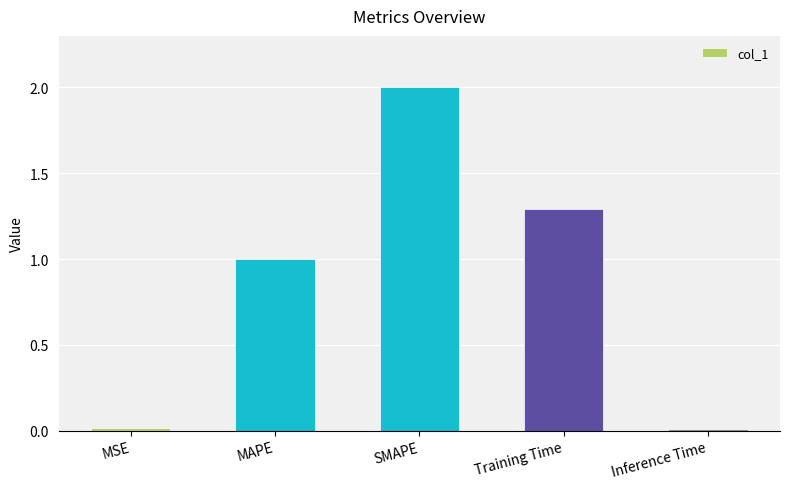

Where does the data first go above 1?

MAPE